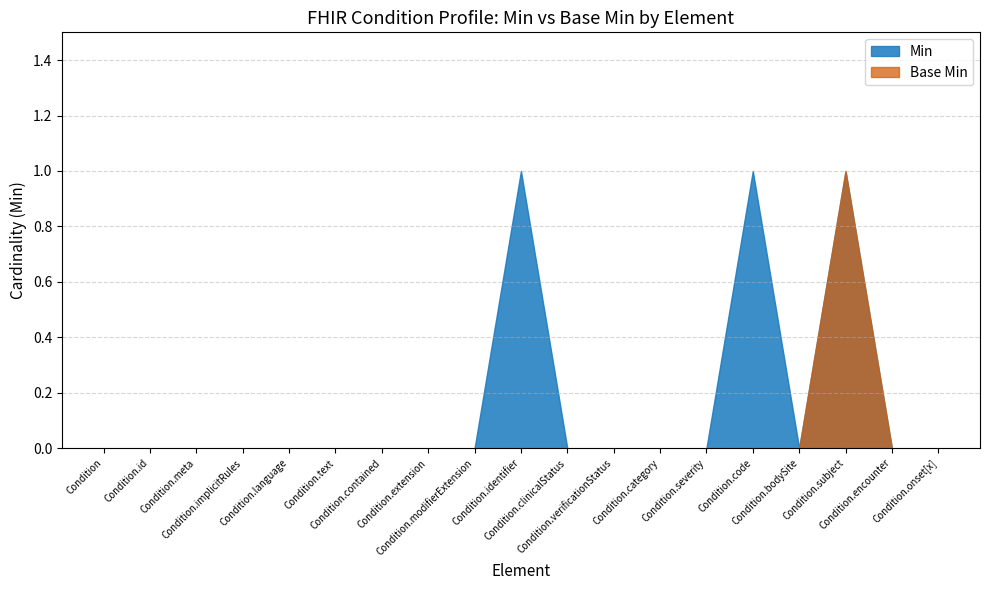

What is the label of the 3rd point from the left?

Condition.meta